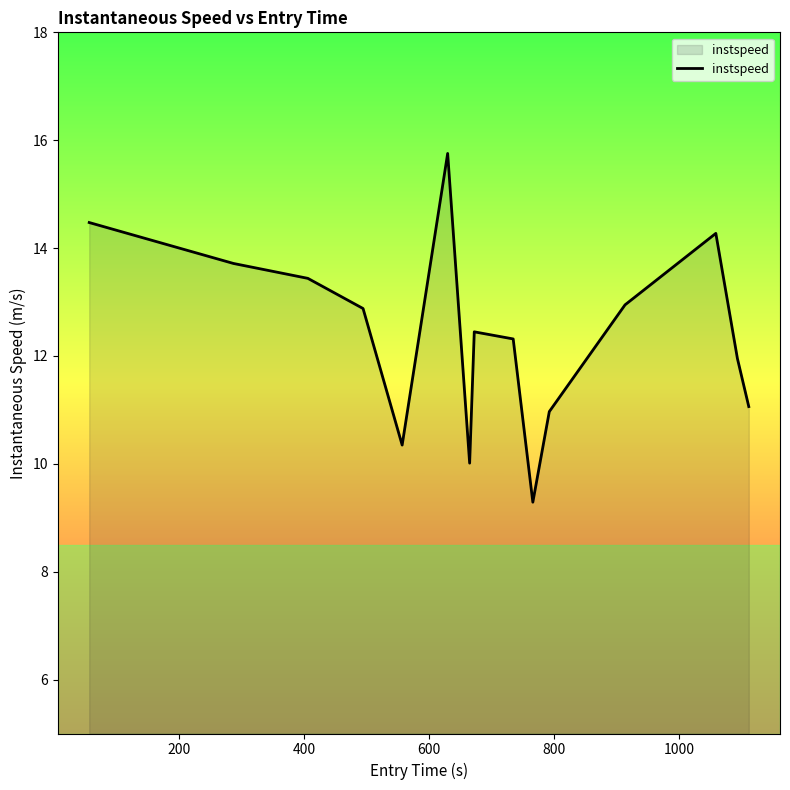

What is the difference between the maximum and minimum values?

6.5